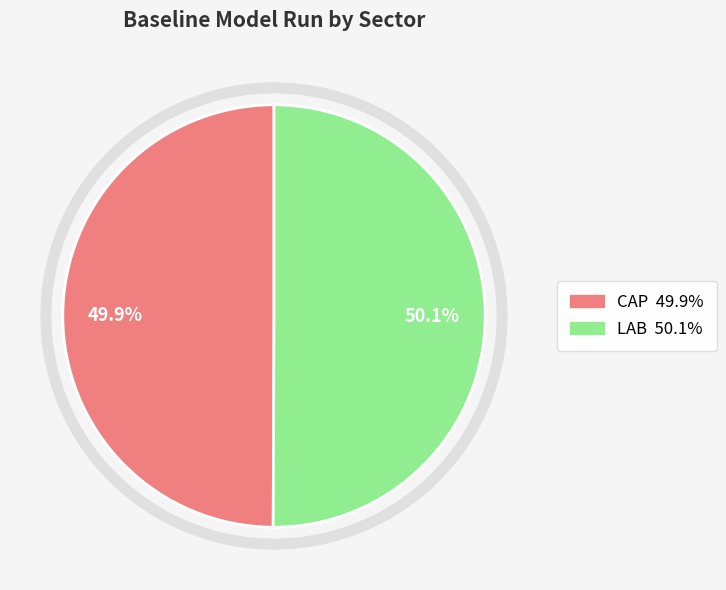

To the nearest percent, what percentage of the pie is LAB?

50%